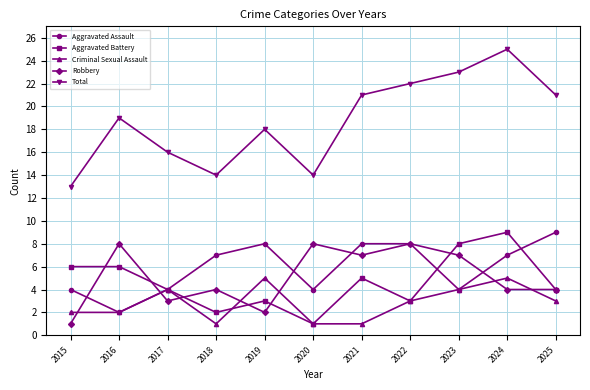

What is the sum of all Total values?

206